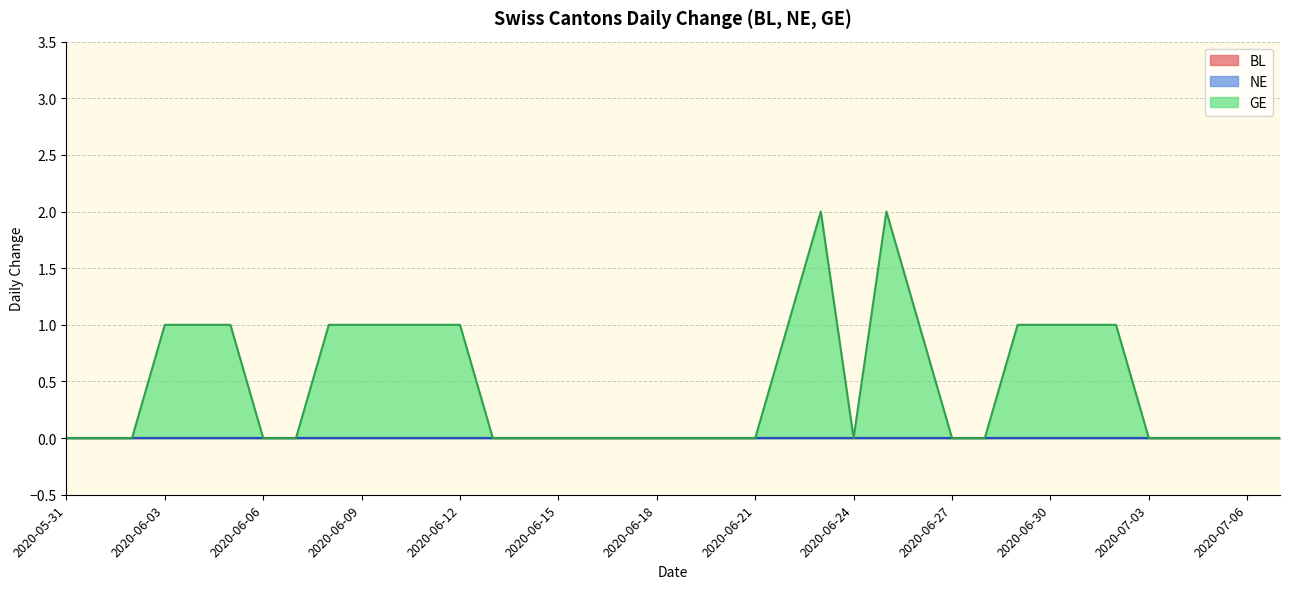

How many positive values does the GE series have?

16